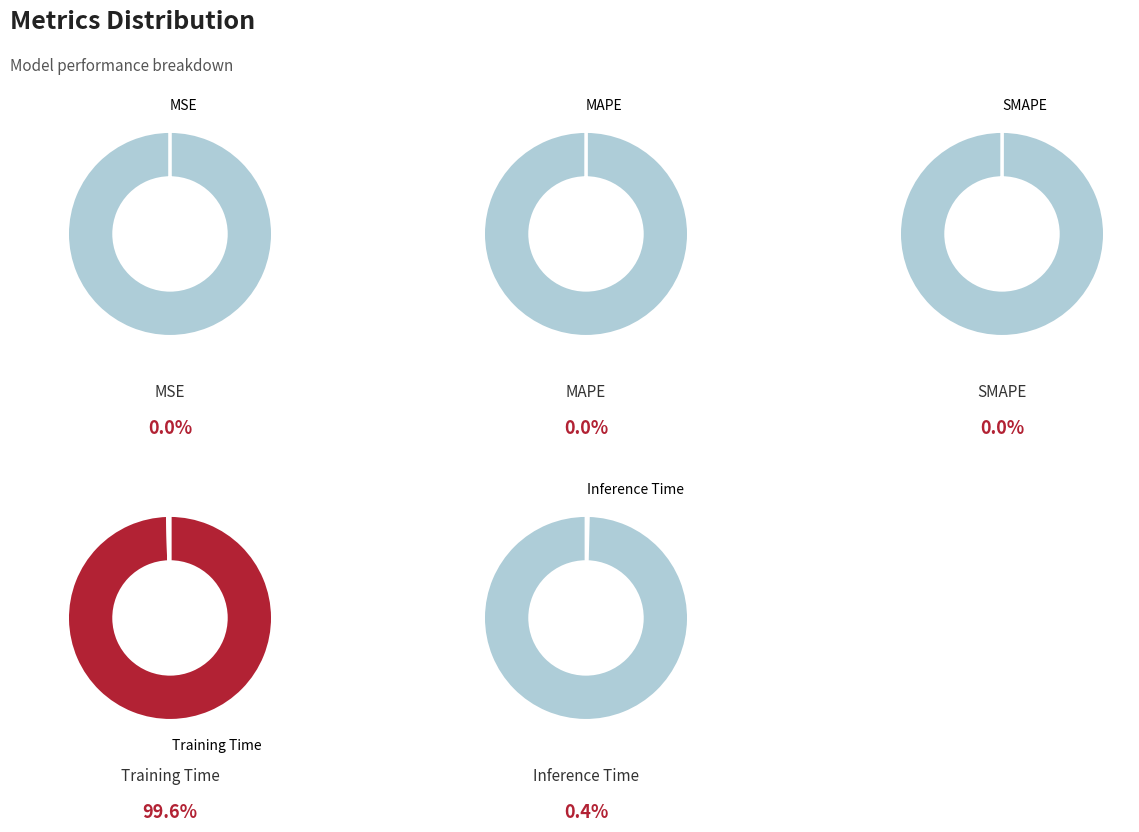

How many slices are in this pie chart?

5